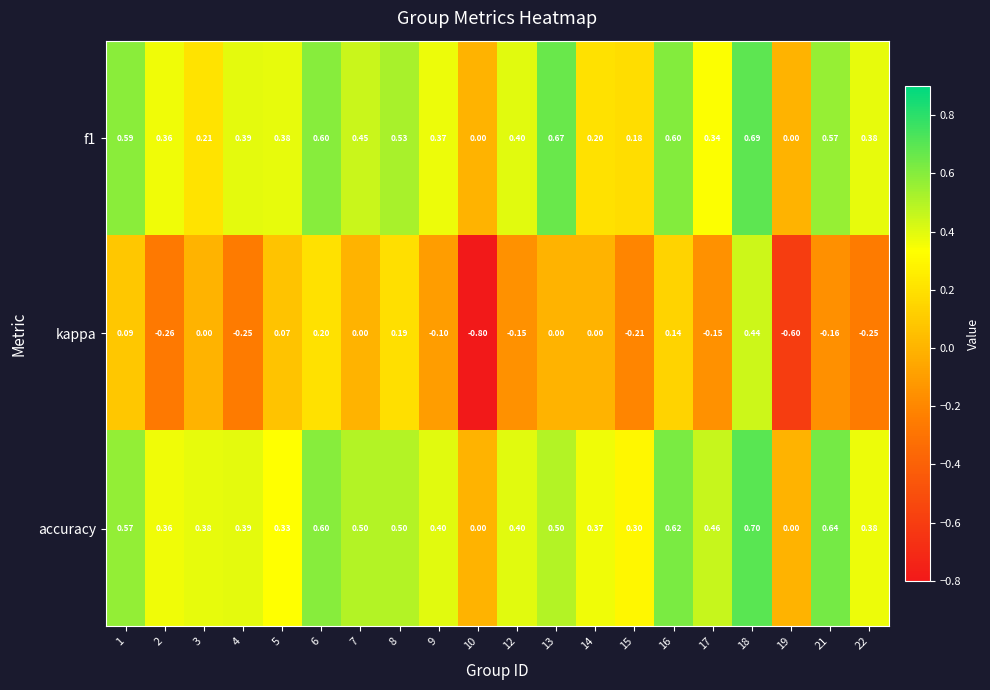

Which label corresponds to the smallest value in the chart?

10